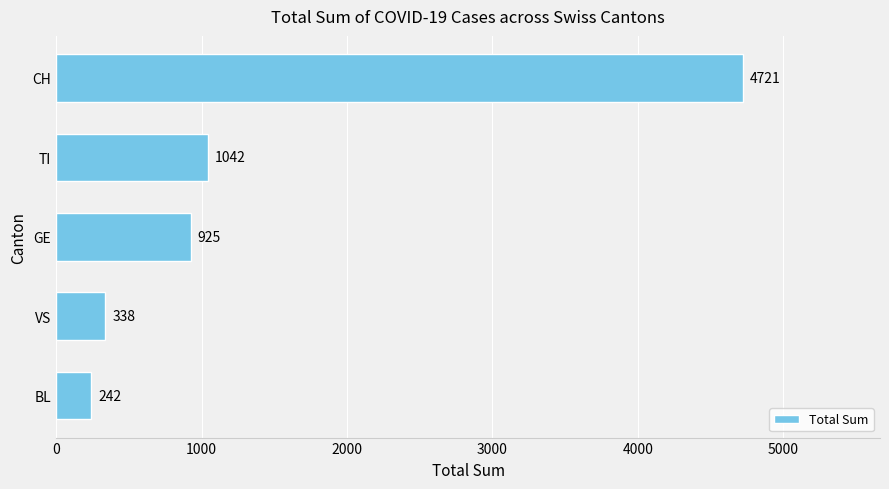

What is the change in value from GE to CH?

+3796